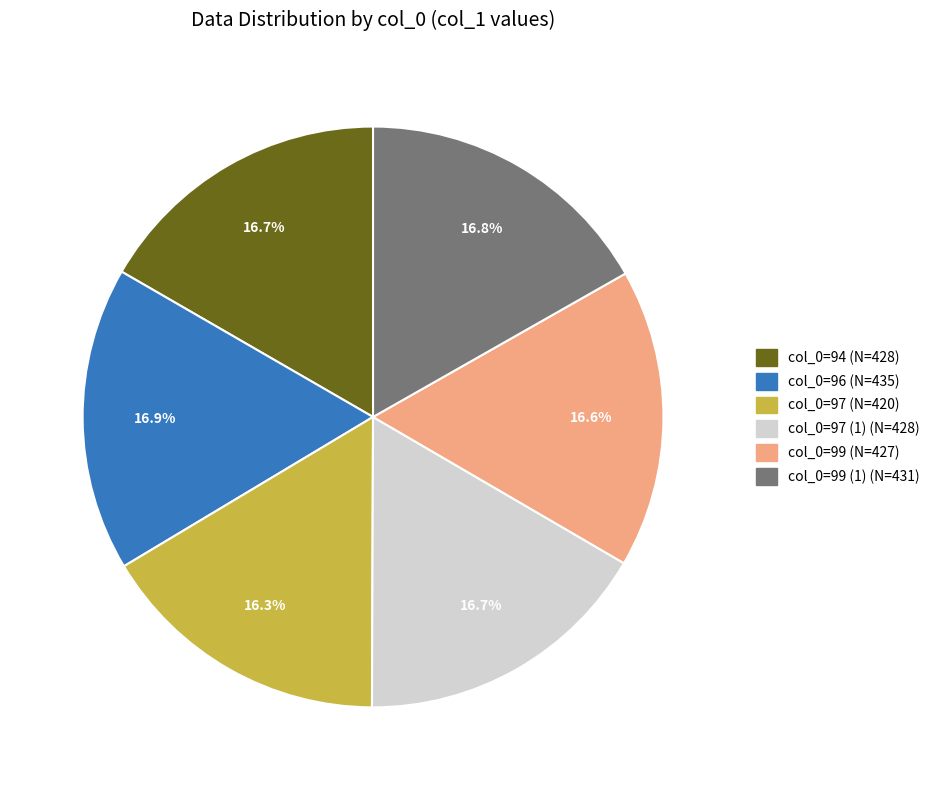

Count the number of slices in the pie.

6